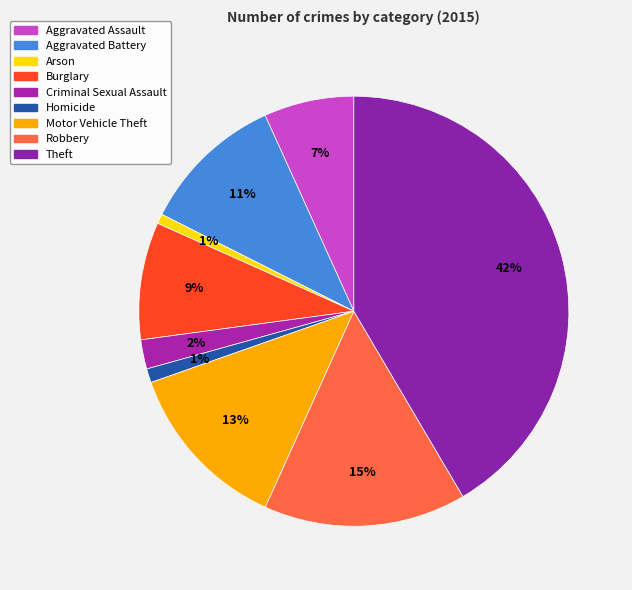

Which category has the biggest portion of the pie?

Theft